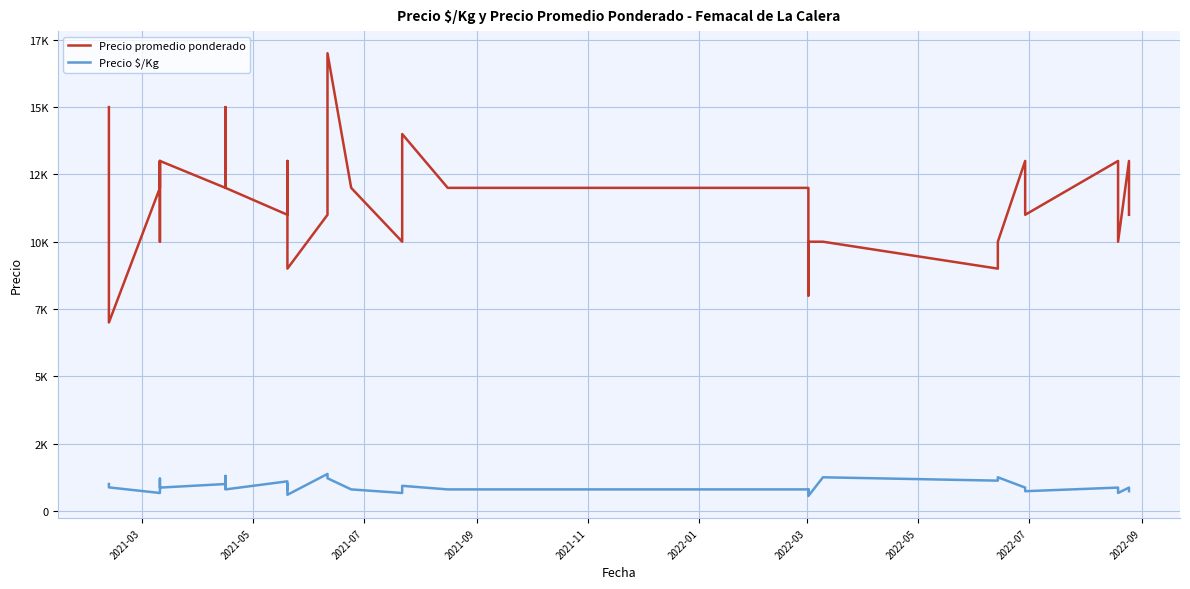

True or false: Precio $/Kg and Precio promedio ponderado cross at least once.

False